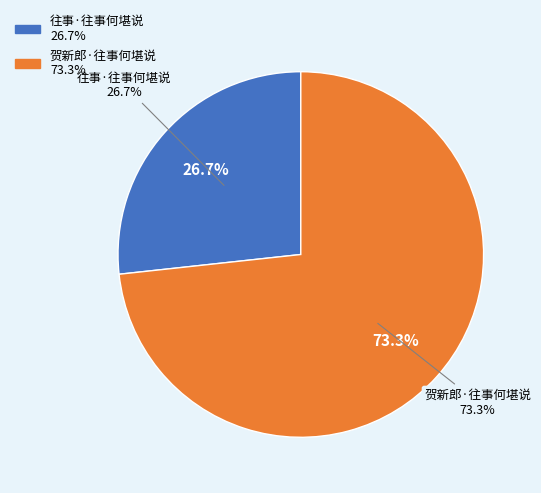

To the nearest percent, what percentage of the pie is 贺新郎·往事何堪说?

73%